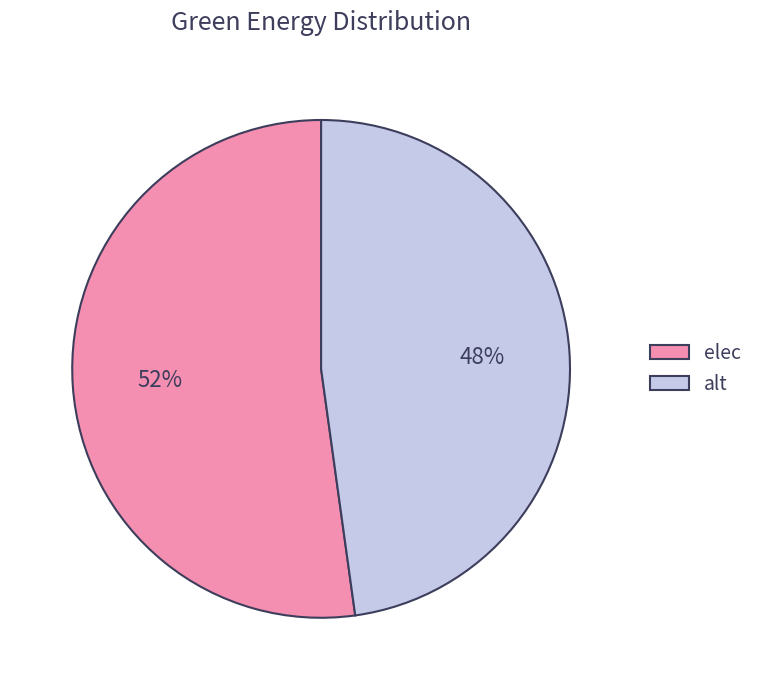

Combined, do alt and elec account for over 50%?

Yes